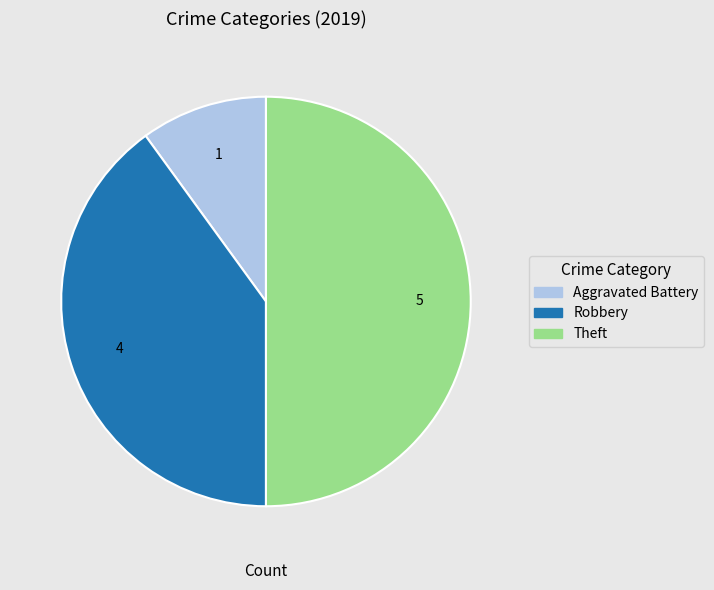

How many slices are in this pie chart?

3